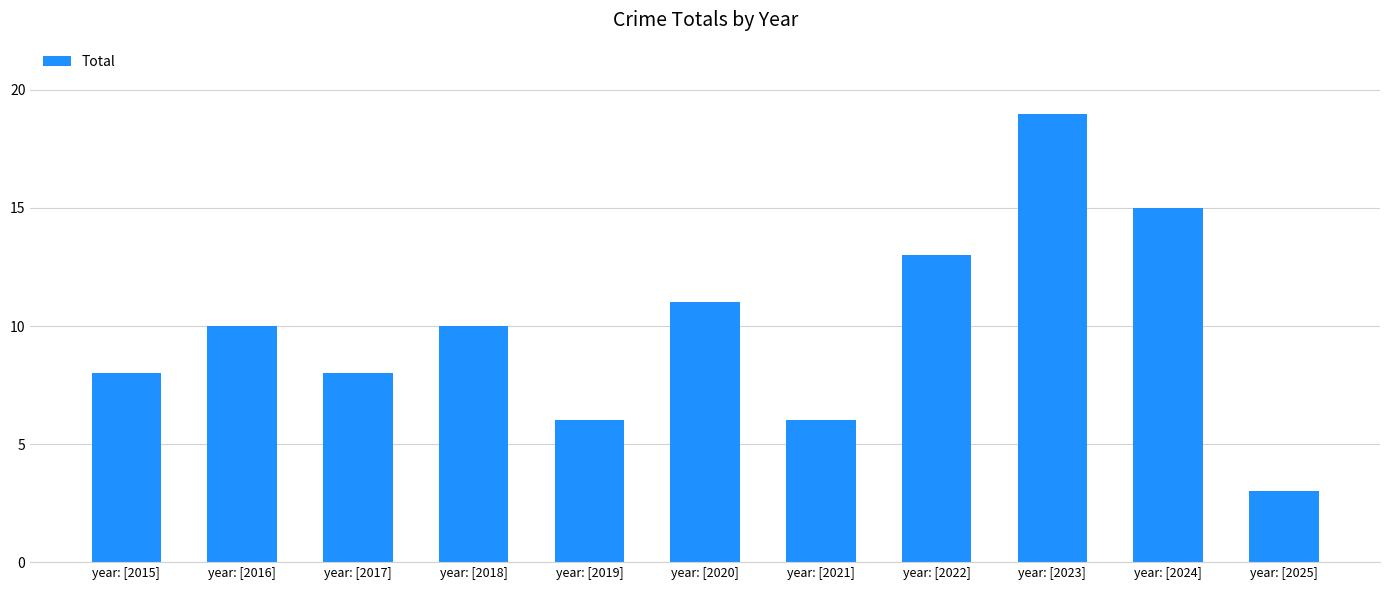

What is the change in value from year: [2016] to year: [2023]?

+9